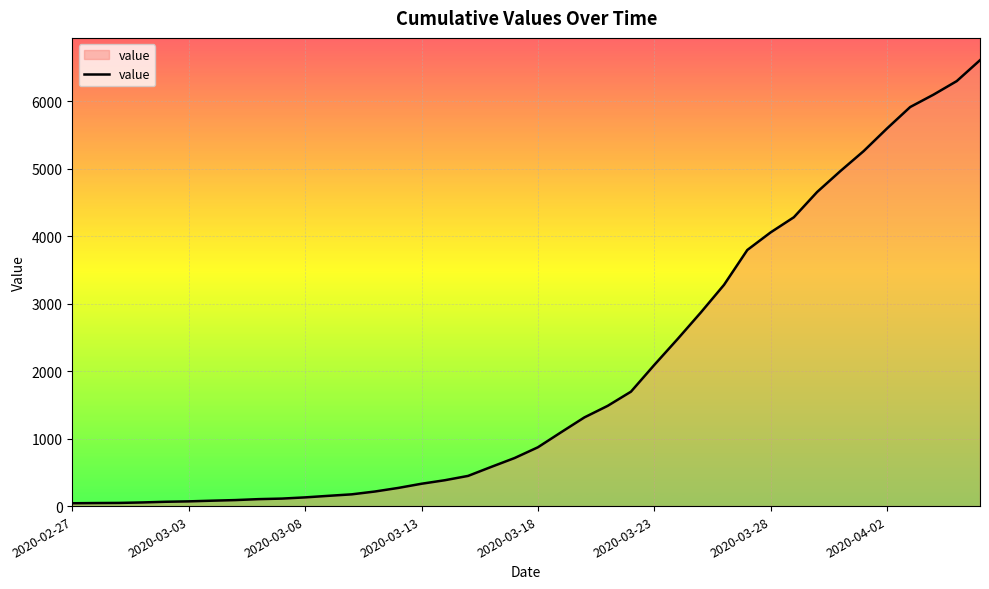

What is the maximum value shown in the chart?

6606